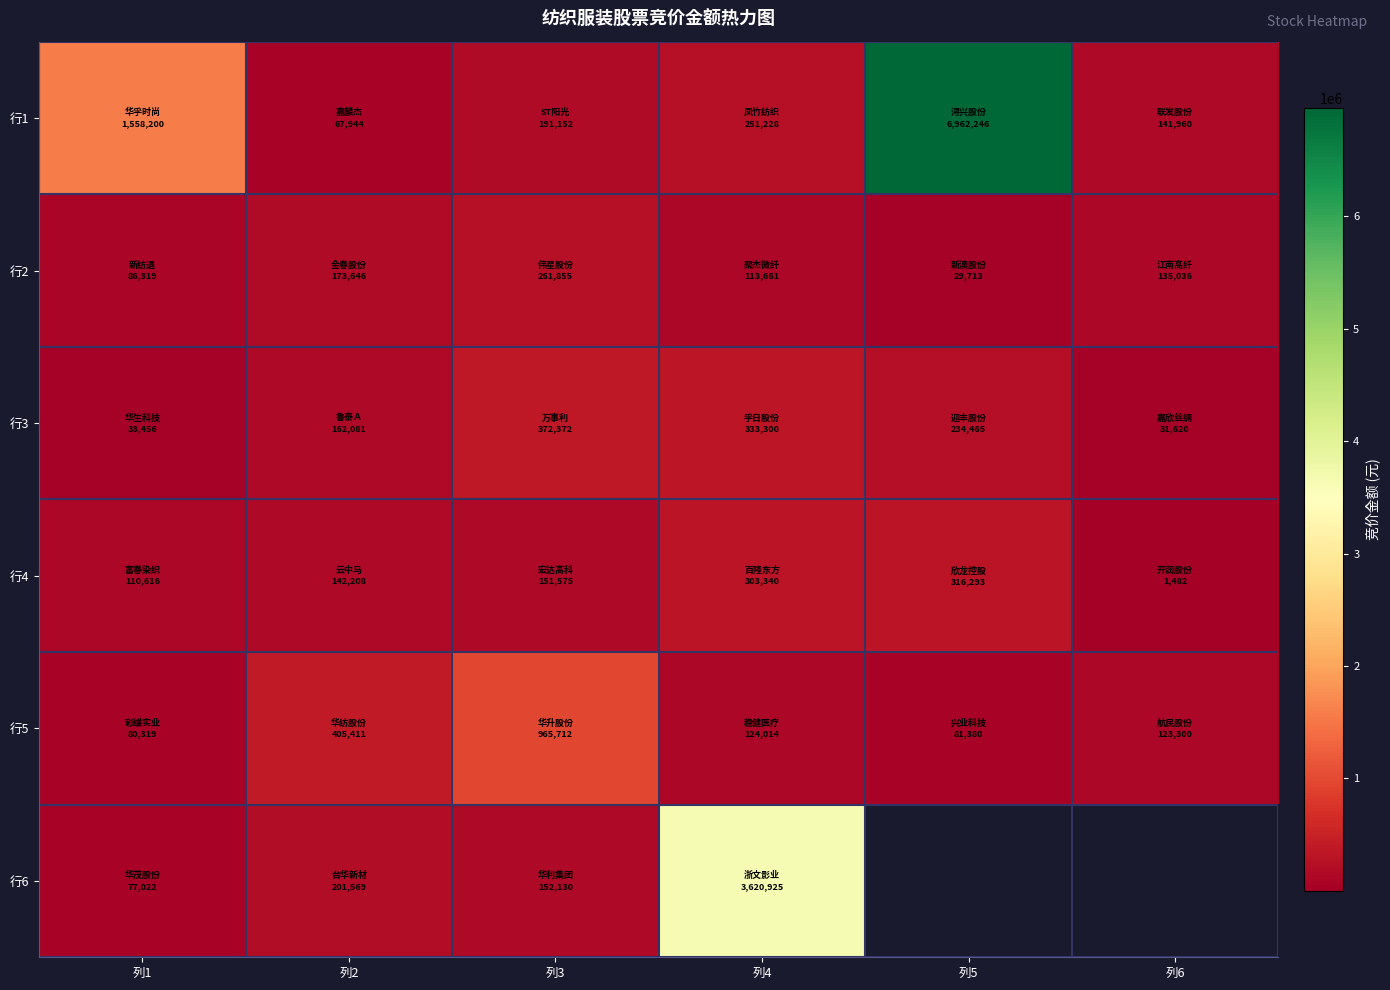

True or false: 行2 has a value of 28738.4 at 列1.

False